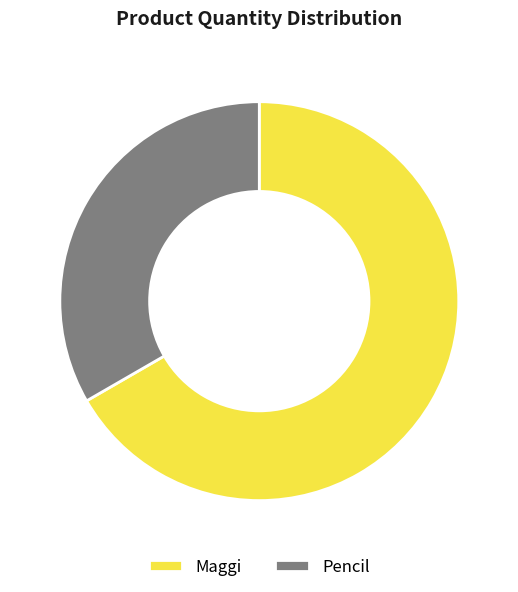

Is it true that Maggi is 67% of the pie?

True